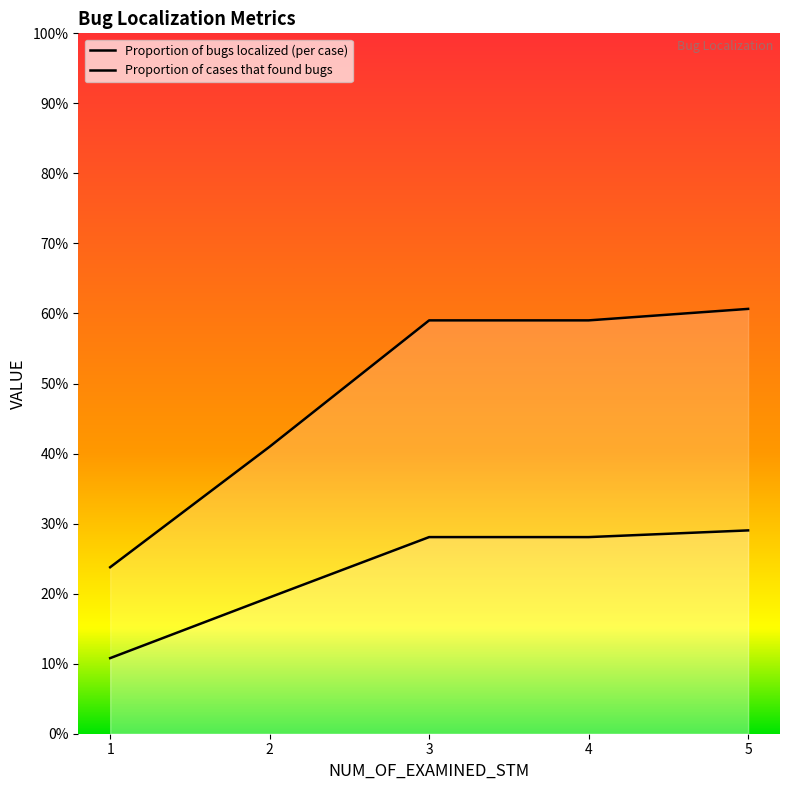

Does the chart display data point markers on the line(s)?

No